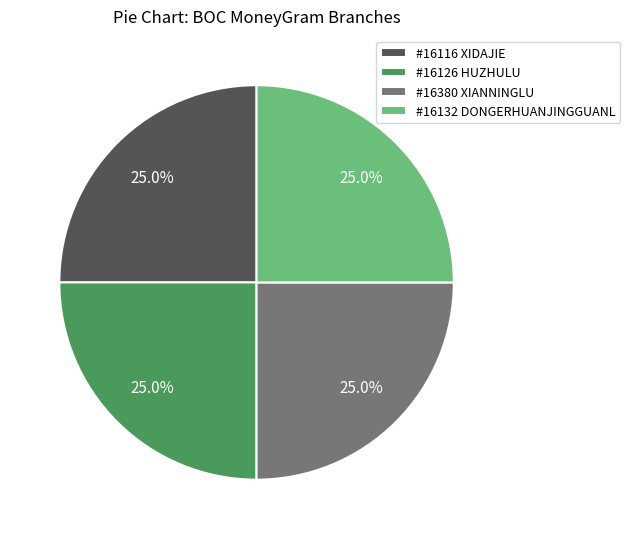

What is the ratio of the value at #16126 HUZHULU to the value at #16380 XIANNINGLU?

1.0